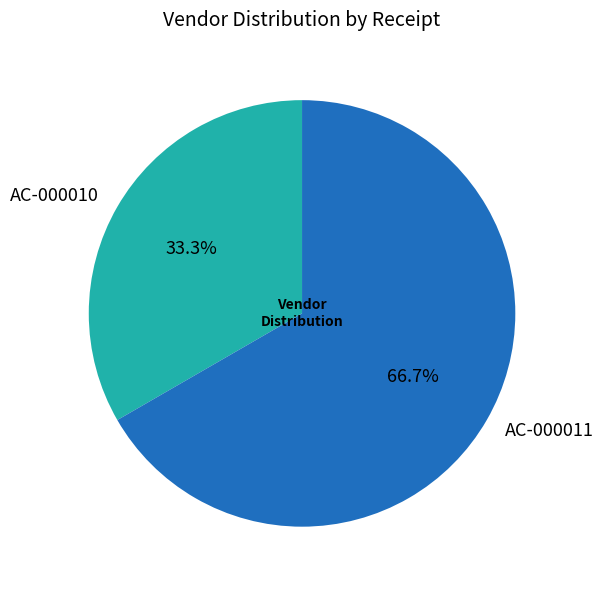

Is the sum of AC-000011 and AC-000010 greater than half?

Yes